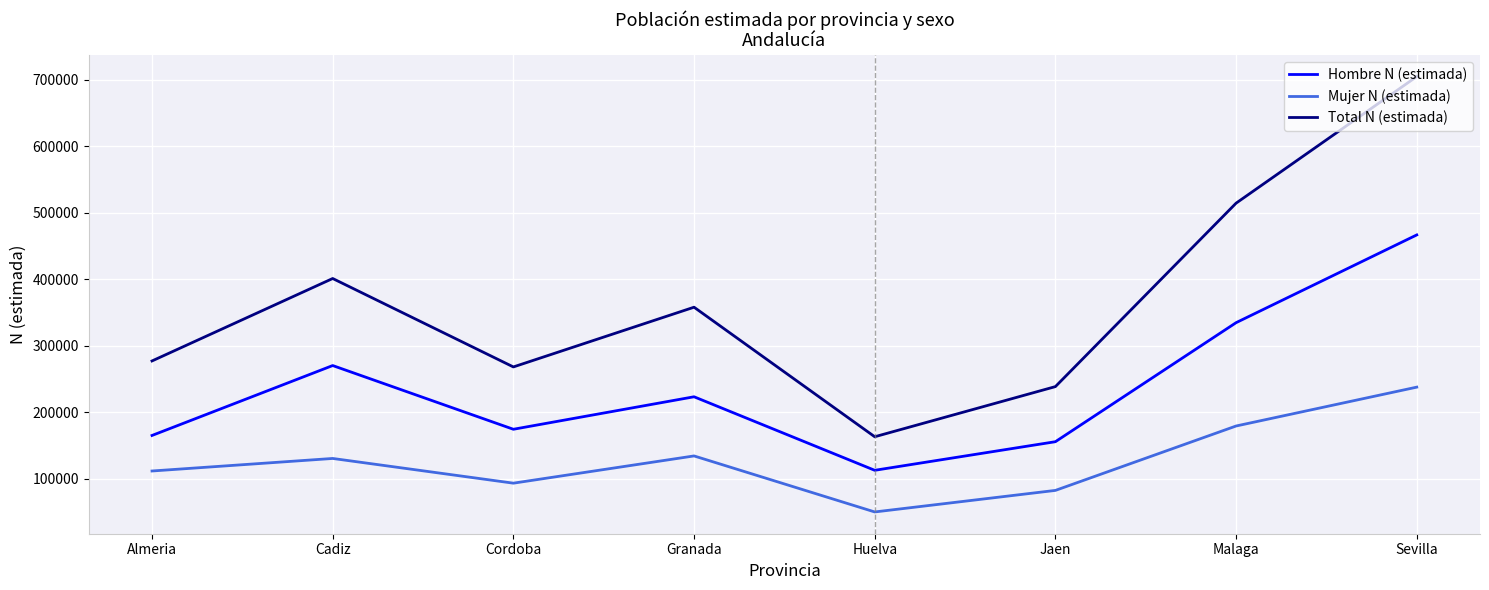

True or false: Total N (estimada) and Hombre N (estimada) cross at least once.

False